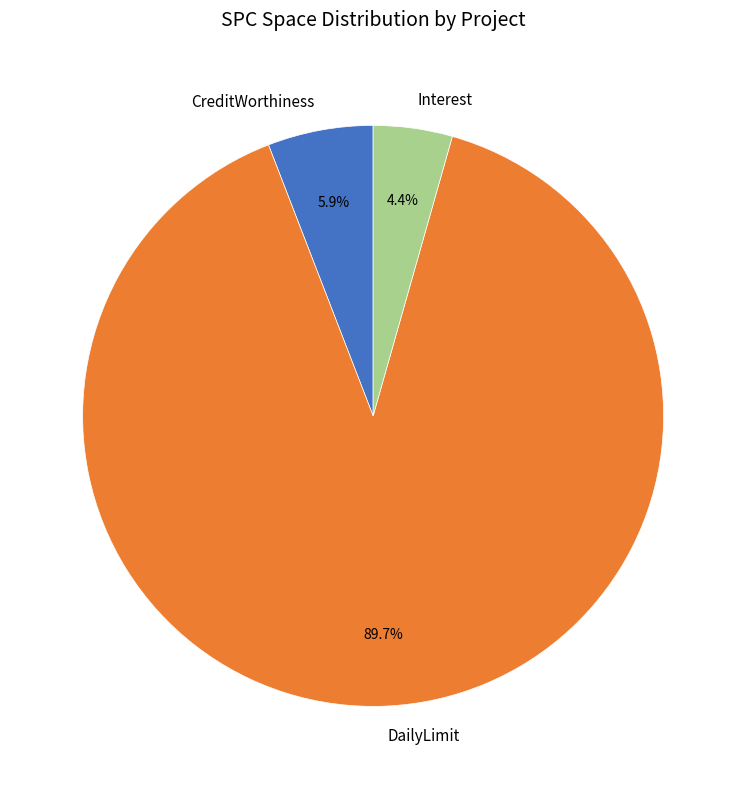

Rank the categories by value from lowest to highest.

Interest, CreditWorthiness, DailyLimit